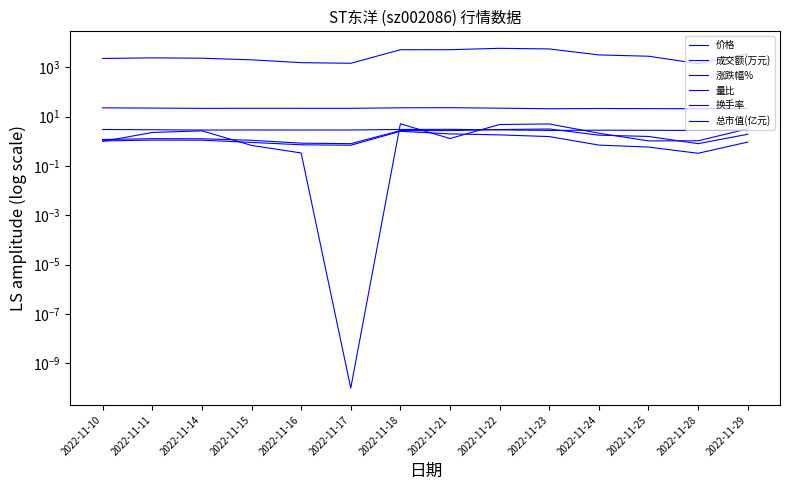

Between 2022-11-18 and 2022-11-25, which series saw the biggest shift?

成交额(万元)